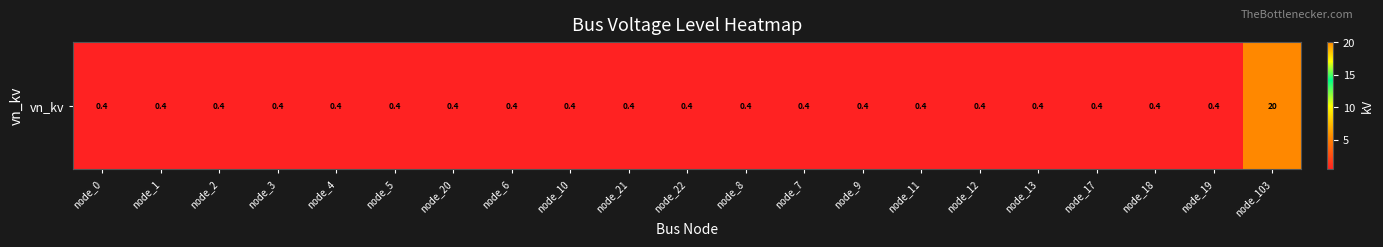

What is the difference between the maximum and second lowest values?

19.6